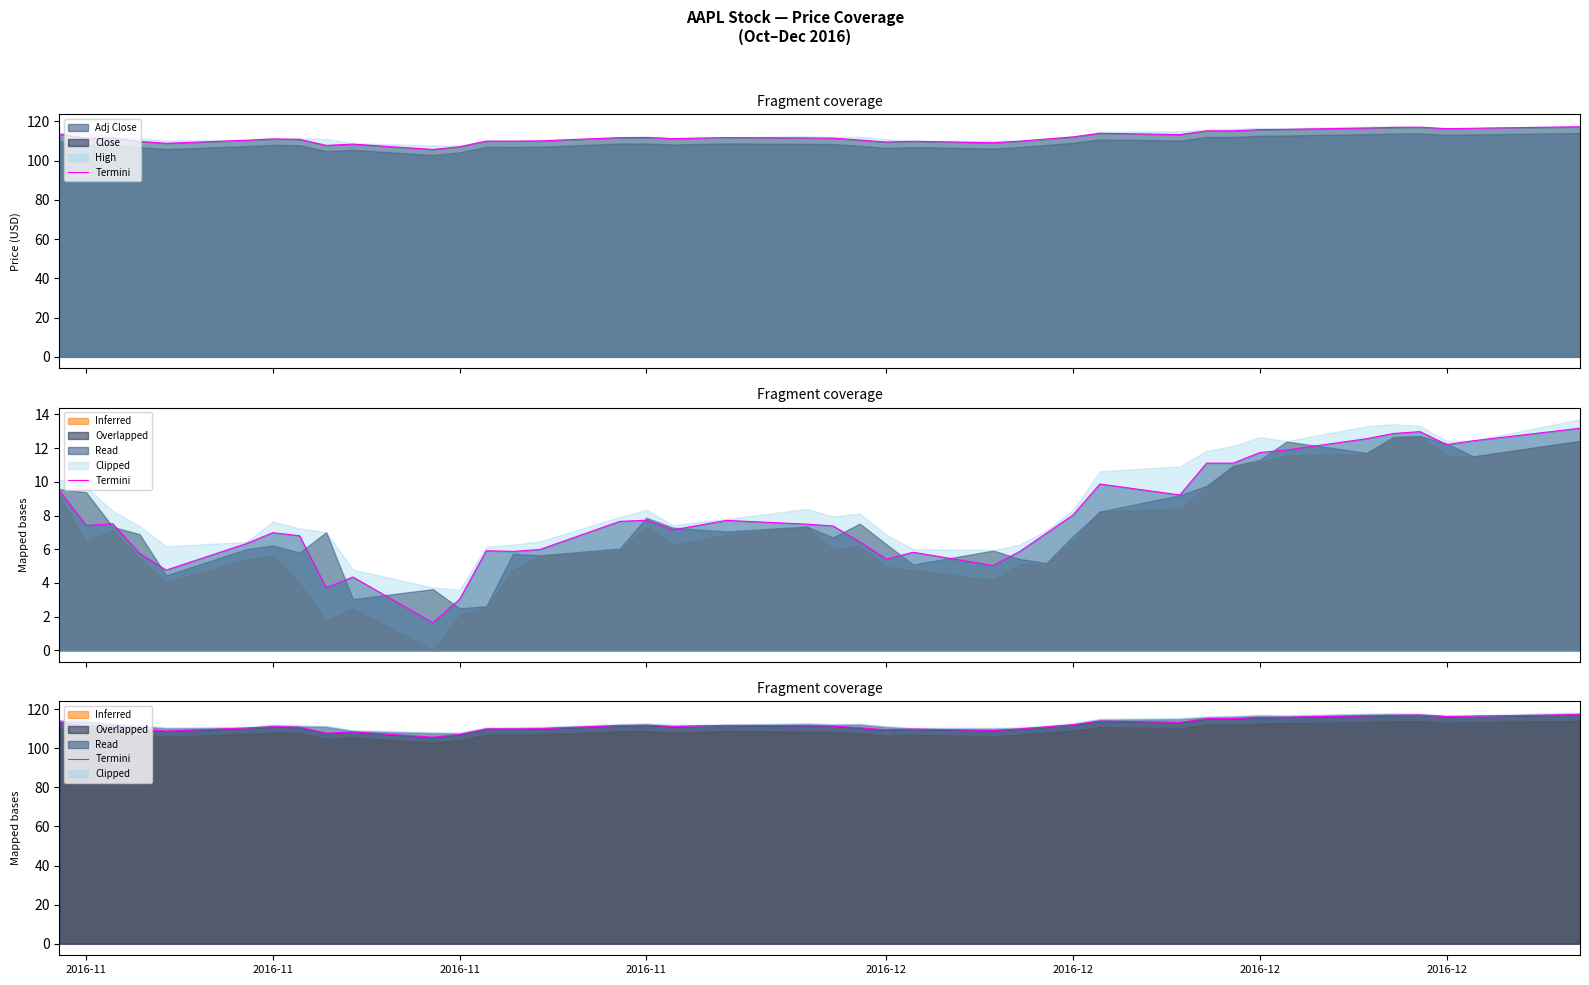

Count the number of values greater than 111.

24